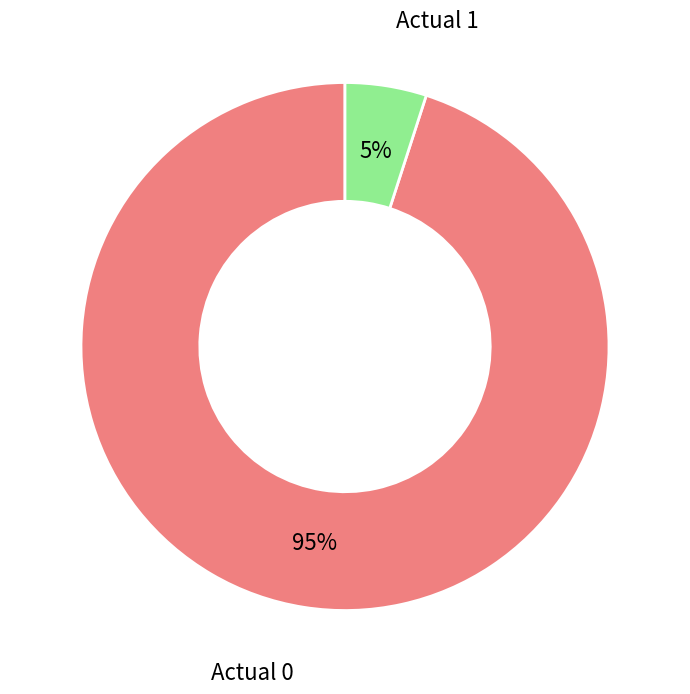

To the nearest percent, what is the combined percentage of Actual 0 and Actual 1?

100%